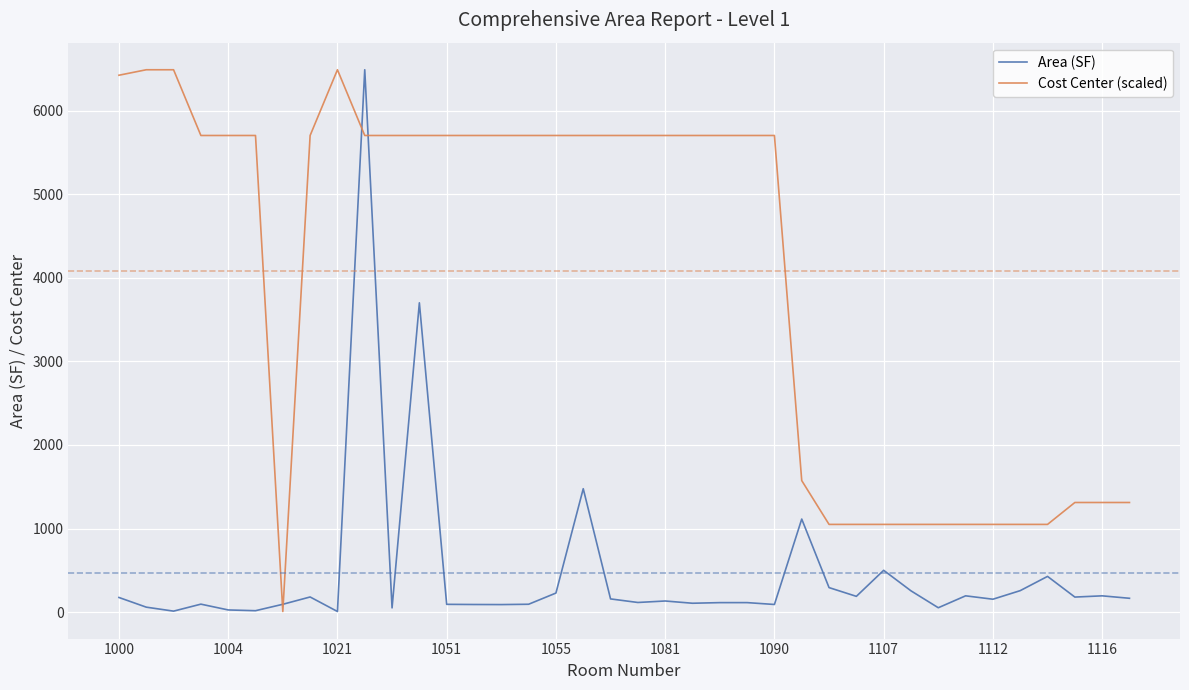

True or false: Area (SF) and Cost Center (scaled) intersect in this chart.

True